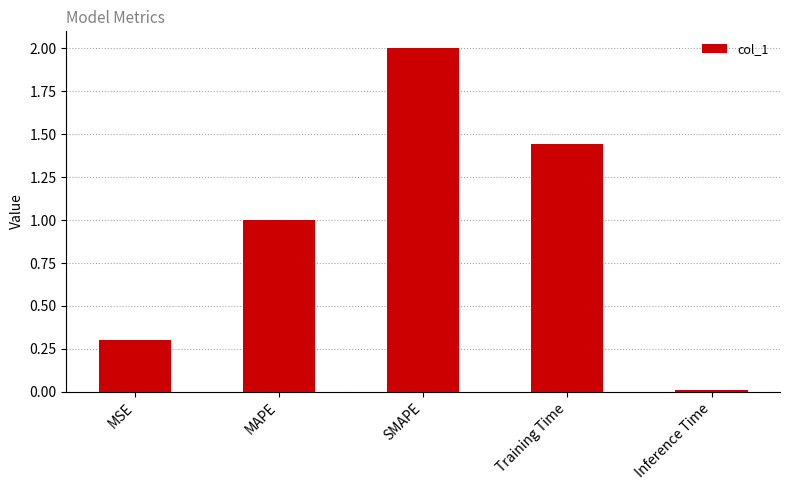

List the labels in order of value, smallest first.

Inference Time, MSE, MAPE, Training Time, SMAPE